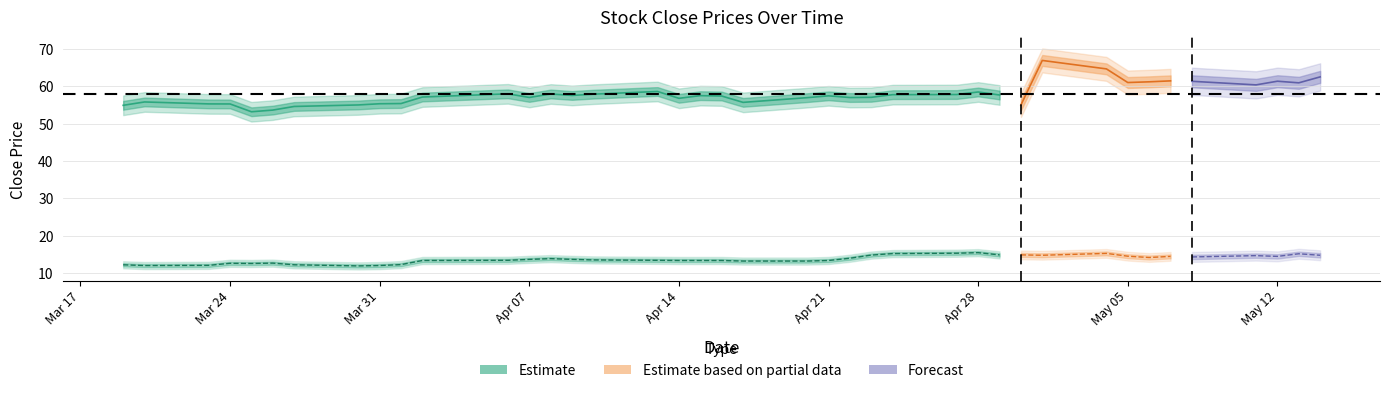

What is the difference between the maximum and minimum values in the close1 series?

13.7